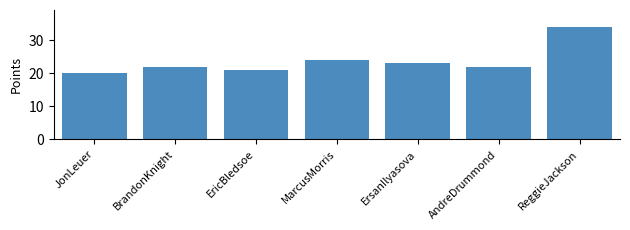

Reading left to right, what are all the values shown in this chart?

JonLeuer=20	BrandonKnight=22	EricBledsoe=21	MarcusMorris=24	ErsanIlyasova=23	AndreDrummond=22	ReggieJackson=34